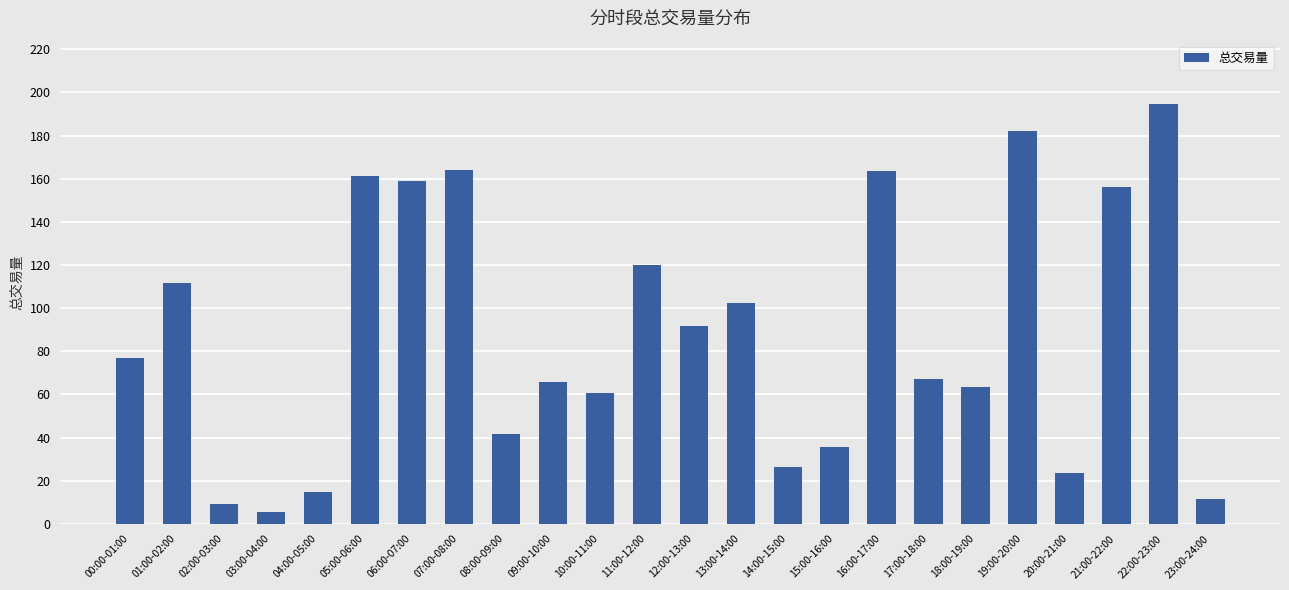

What is the label of the 12th bar from the left?

11:00-12:00